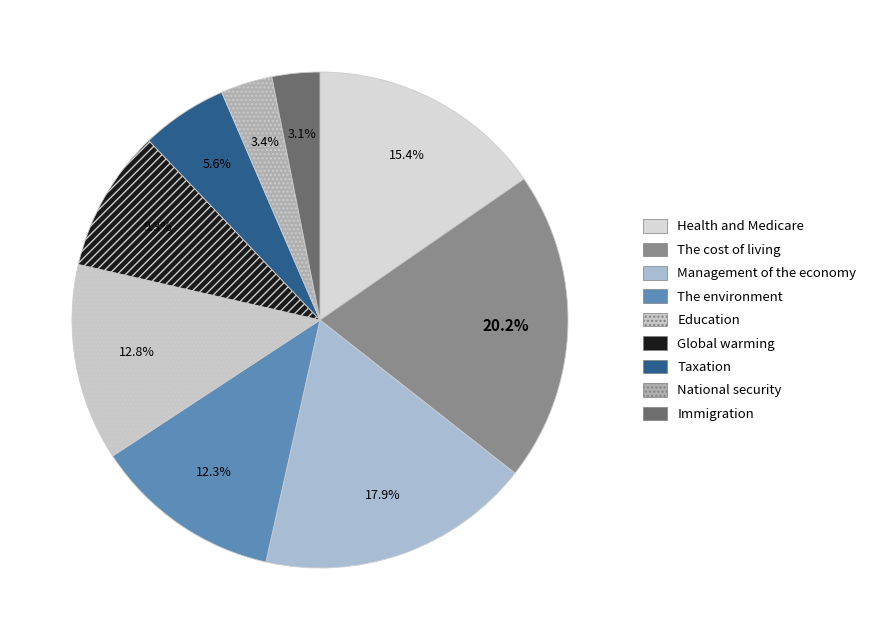

The Taxation slice represents 6% of the pie. True or false?

True